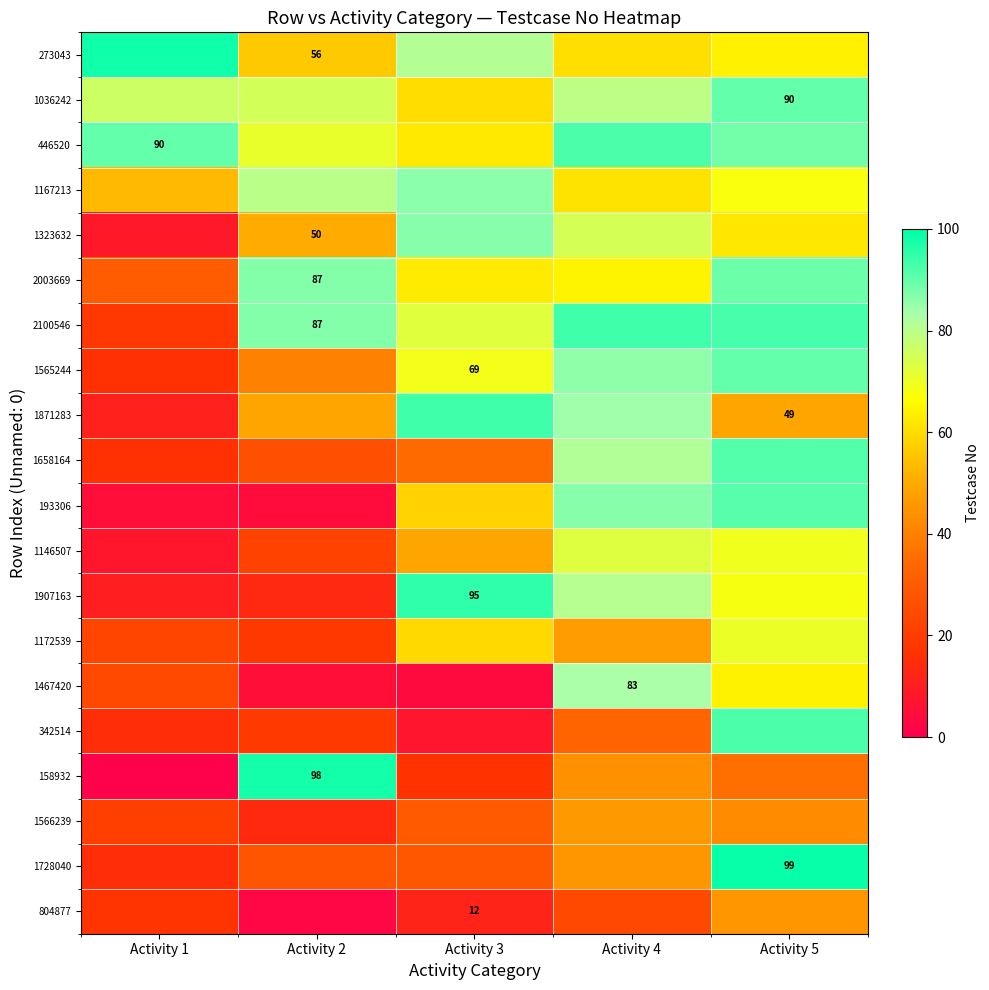

Which category has the highest value across all series?

Activity 5